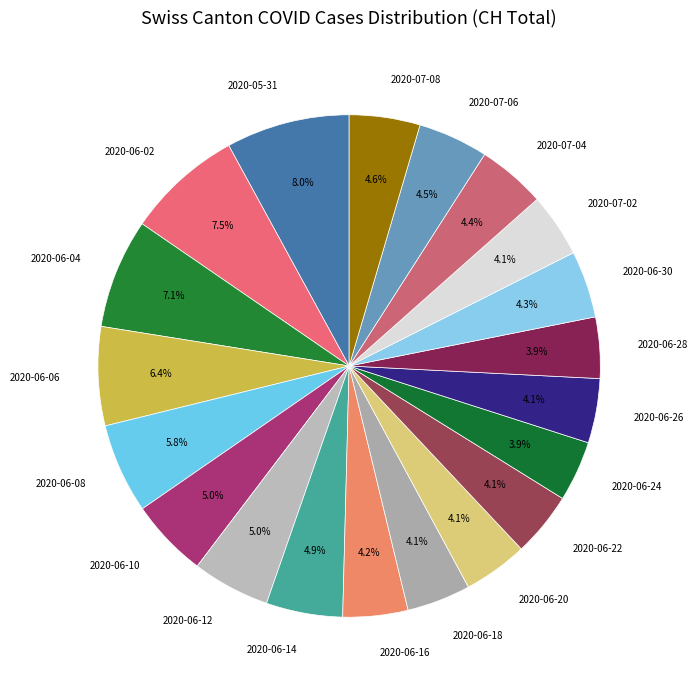

Is it true that 2020-06-22 is 11% of the pie?

False